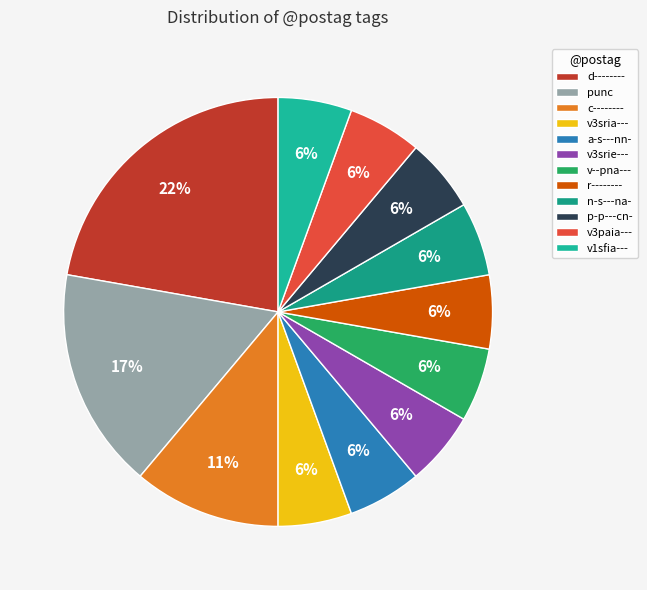

Does v--pna--- account for over 50% of the chart?

No